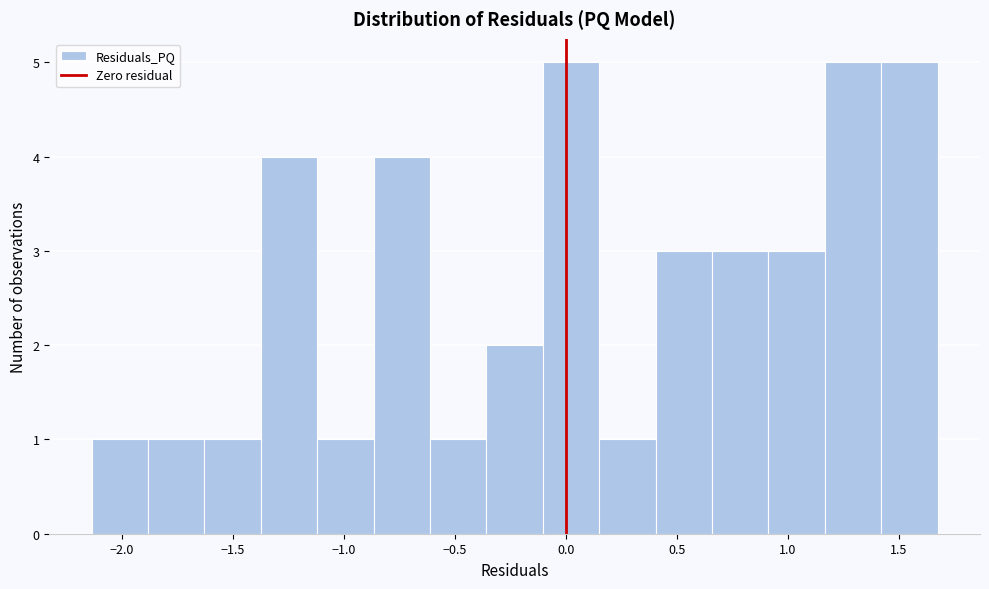

Reading left to right, transcribe this chart: for each bar, give the range it covers on the x-axis and its height. Neither the bar edges nor the heights are printed on the chart, so give them approximately, as read against the axes.

-2.15 to -1.90: 1
-1.90 to -1.65: 1
-1.65 to -1.35: 1
-1.35 to -1.10: 4
-1.10 to -0.85: 1
-0.85 to -0.60: 4
-0.60 to -0.35: 1
-0.35 to -0.10: 2
-0.10 to 0.15: 5
0.15 to 0.40: 1
0.40 to 0.65: 3
0.65 to 0.90: 3
0.90 to 1.15: 3
1.15 to 1.40: 5
1.40 to 1.70: 5